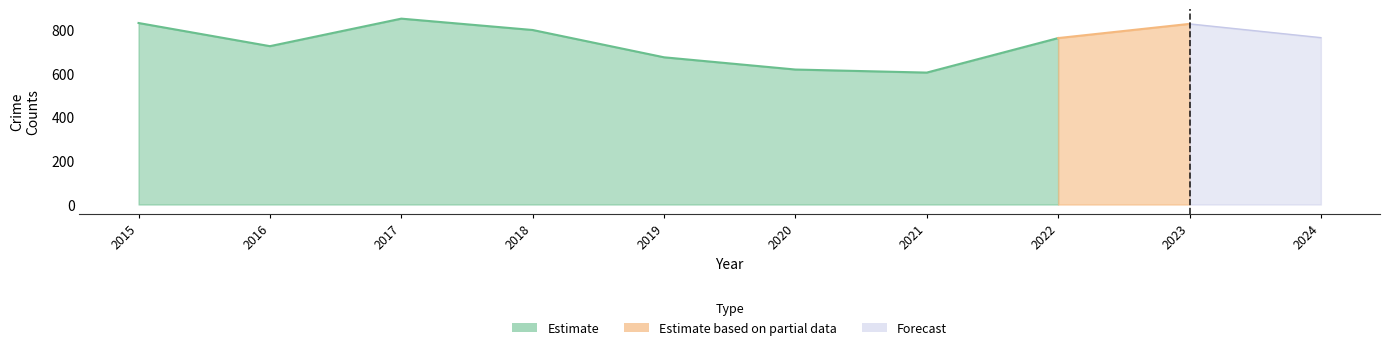

How many categories are shown in the chart?

10